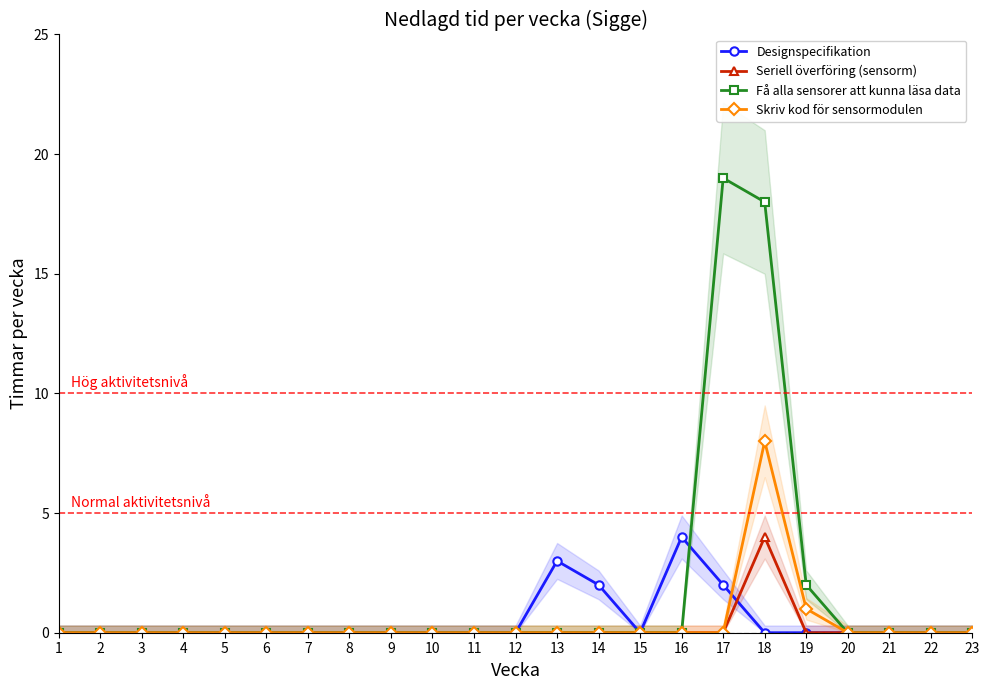

True or false: Skriv kod för sensormodulen has a value of 0 at 10.

True